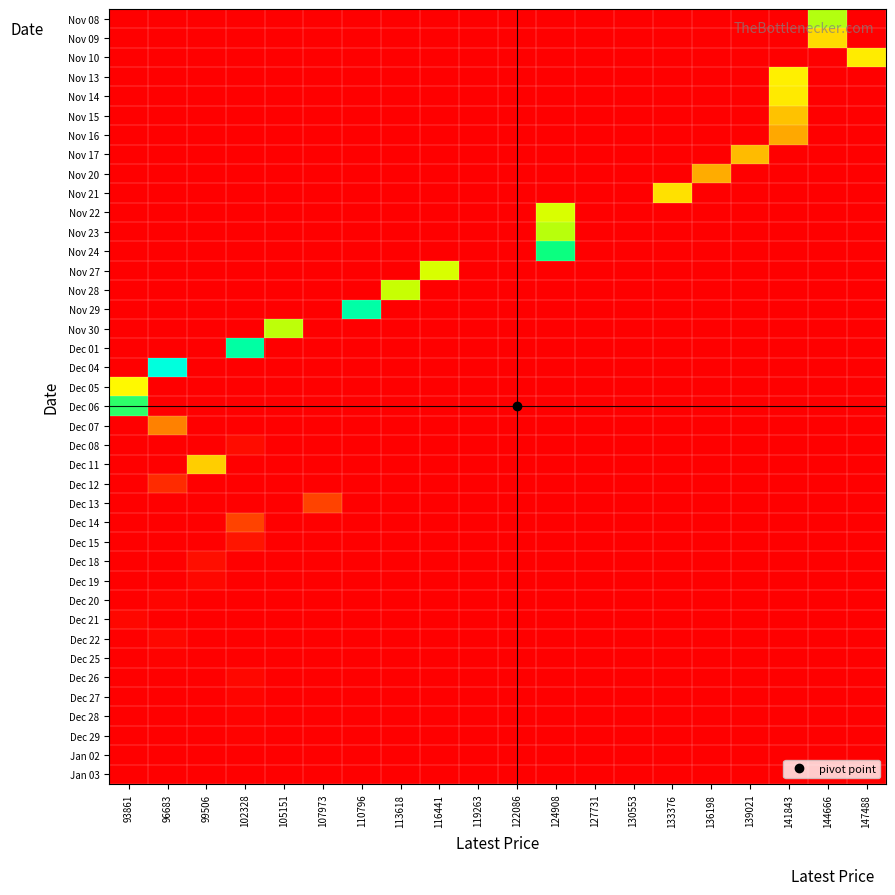

Which series changed the most between 96683 and 141843?

Dec 04